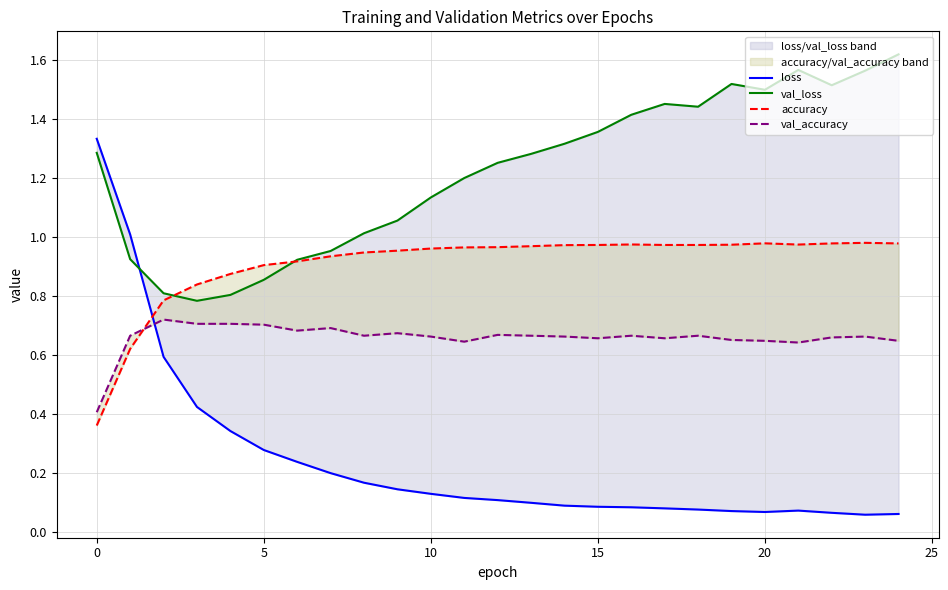

Is it true that accuracy equals 1.5 at 24?

False